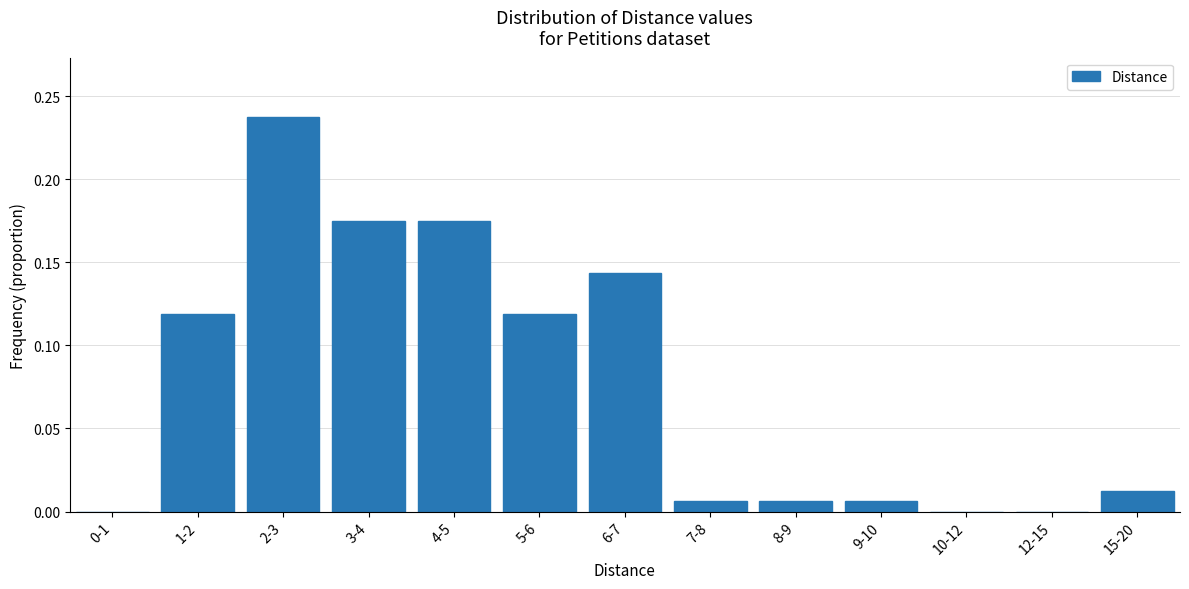

True or false: the data shows 0.0 at 15-20.

True